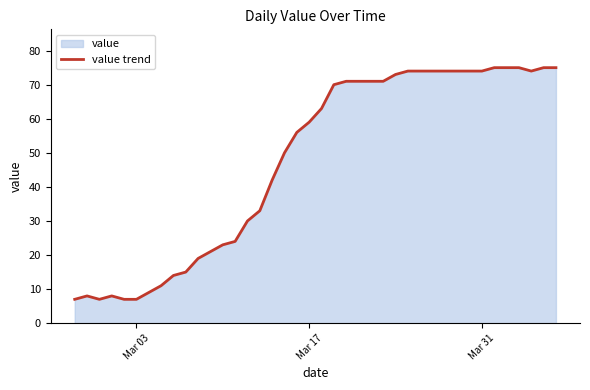

What is the greatest value displayed?

75